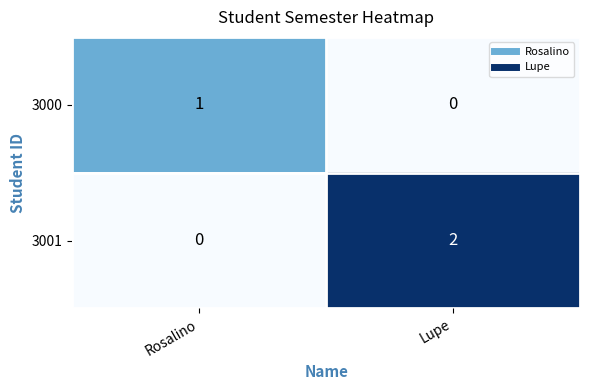

Between Rosalino and Lupe, which series saw the biggest shift?

3001